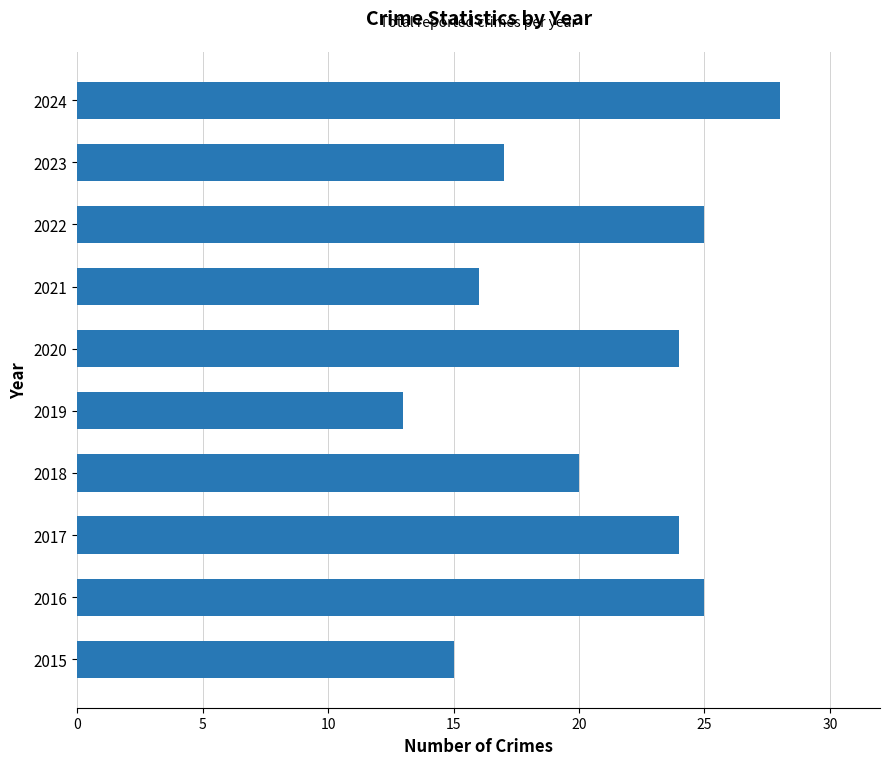

What is the difference between the maximum and minimum values?

15